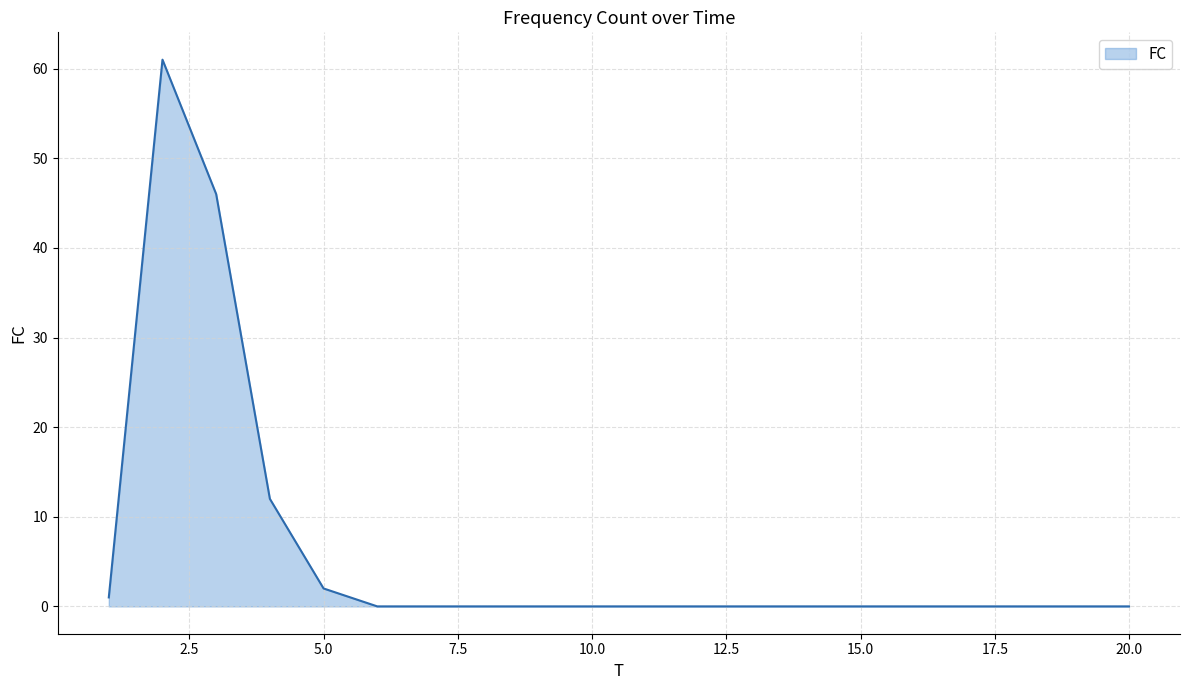

What is the maximum value shown in the chart?

61